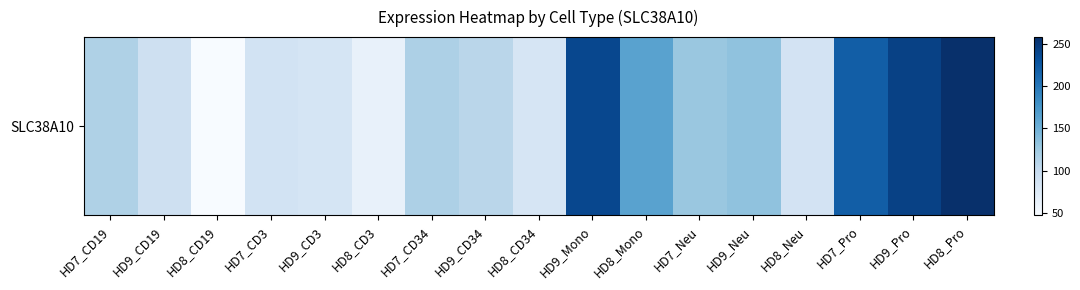

Where is the data nearest to the value 152?

HD8_Mono